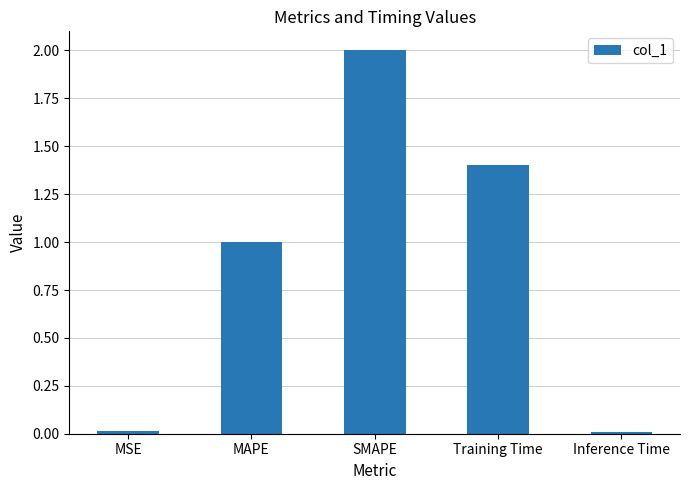

What is the label of the 2nd bar from the right?

Training Time